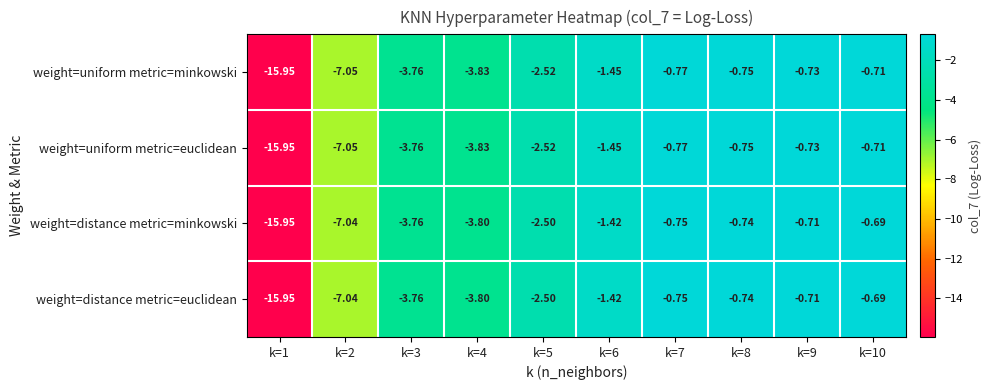

Is the value of weight=uniform metric=minkowski at k=4 greater than the value of weight=uniform metric=euclidean at k=5?

No